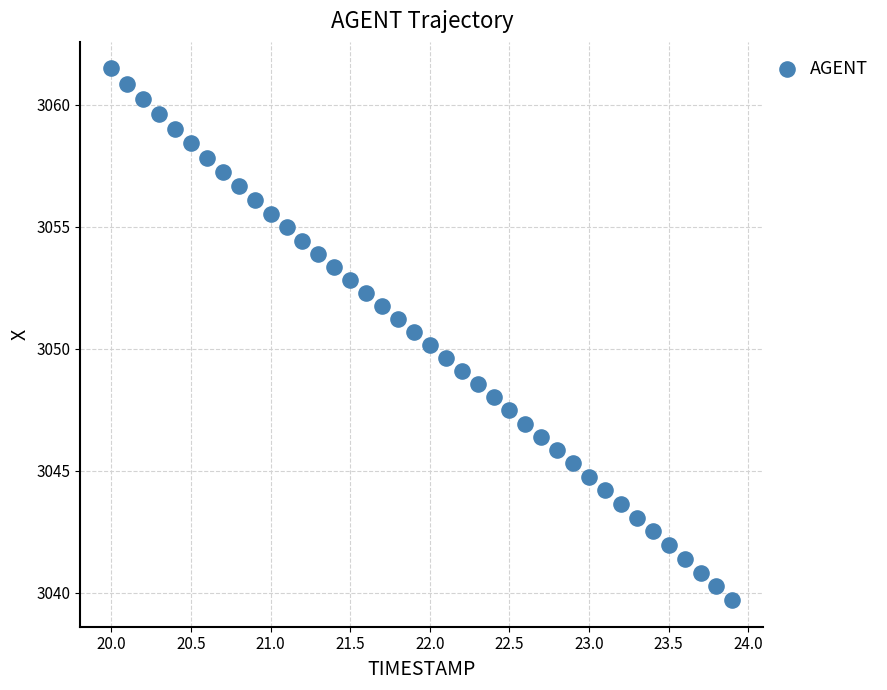

What is the range of Y values (max minus min)?

21.8